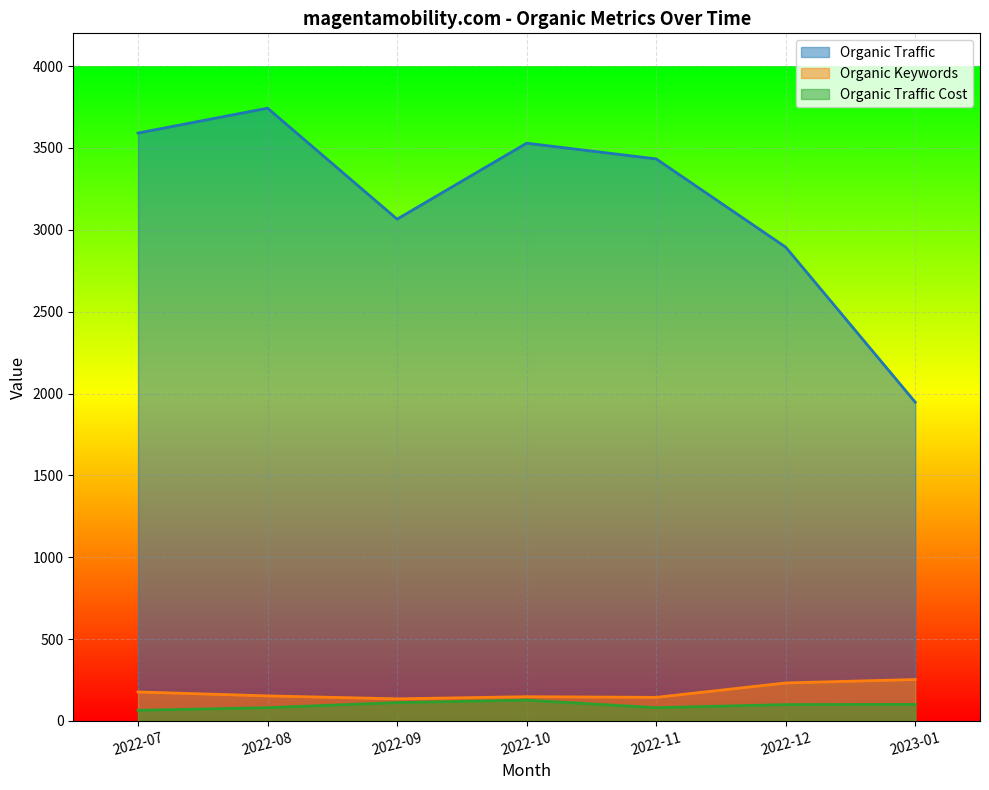

At which label does Organic Traffic first exceed 3433?

2022-07